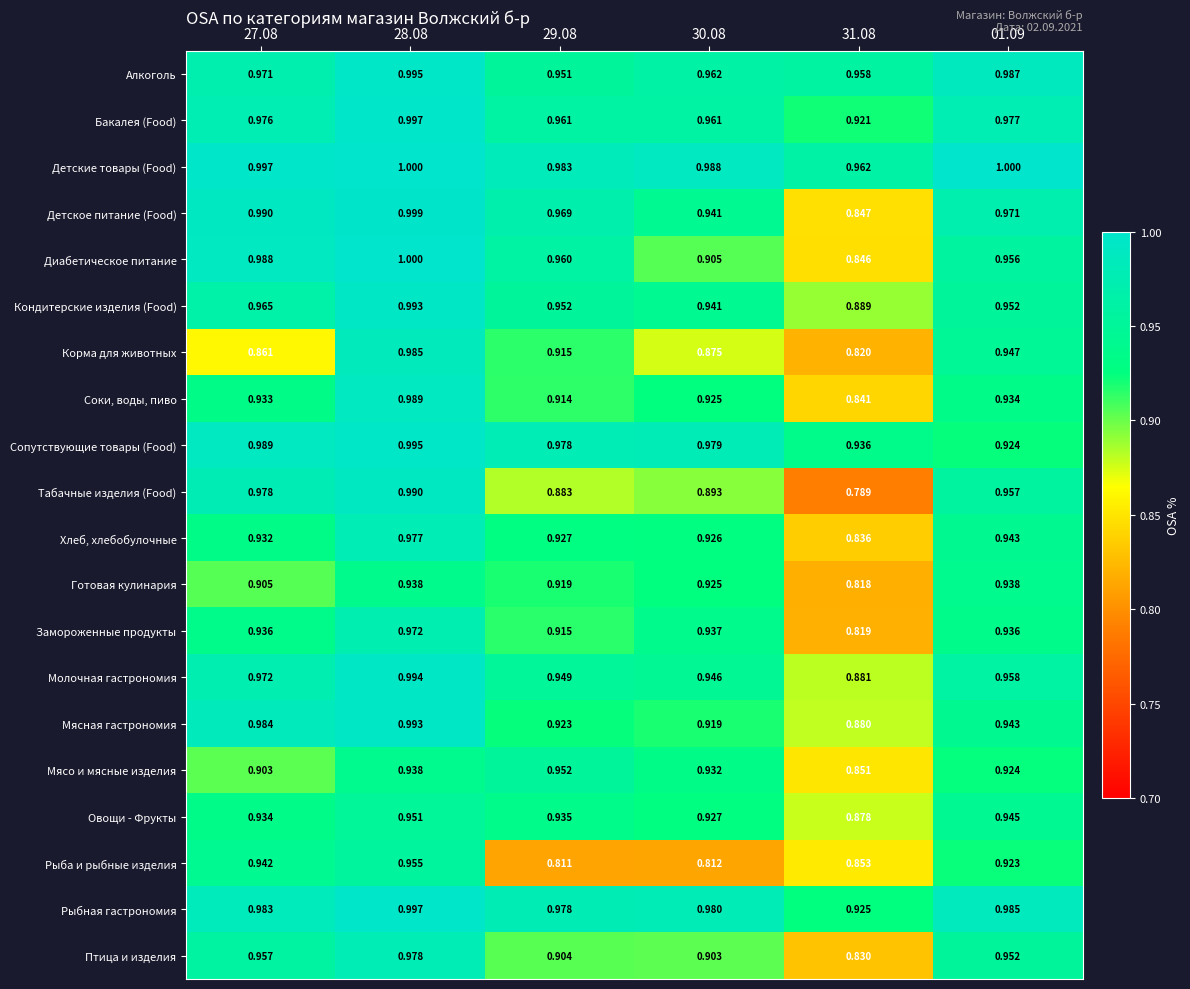

Between 27.08 and 01.09, which series saw the biggest shift?

Корма для животных